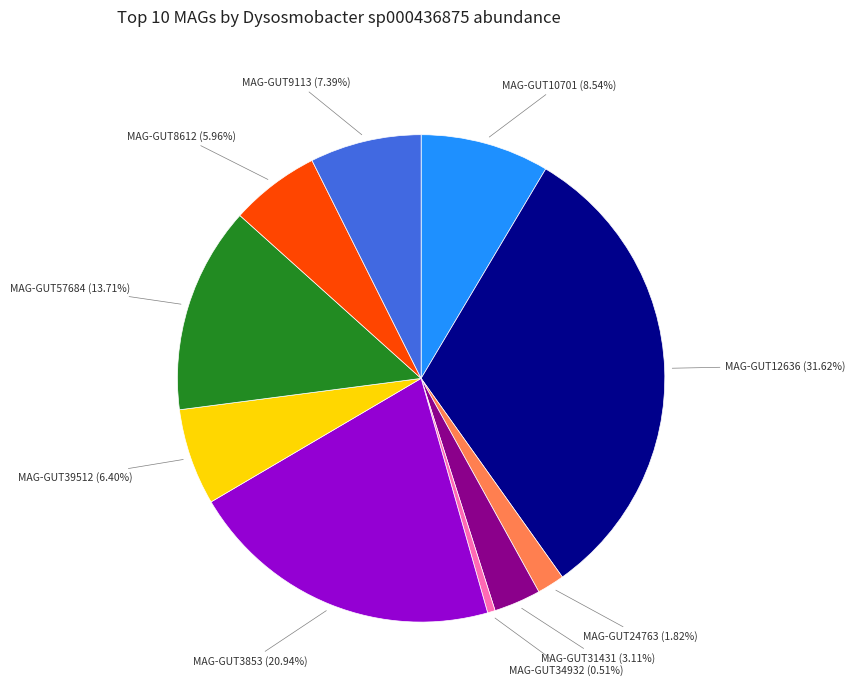

Does any single category account for the majority?

No